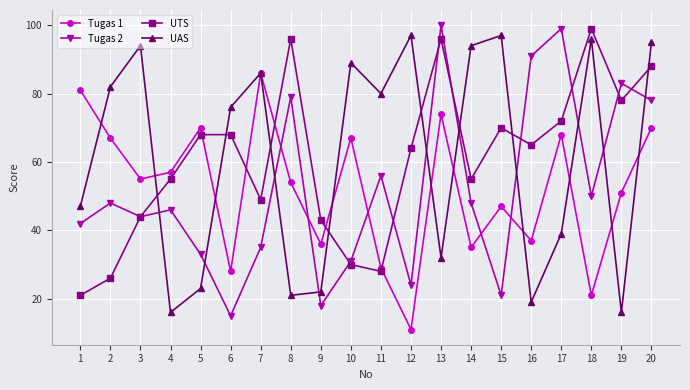

The UAS series shows 28 at 1. True or false?

False